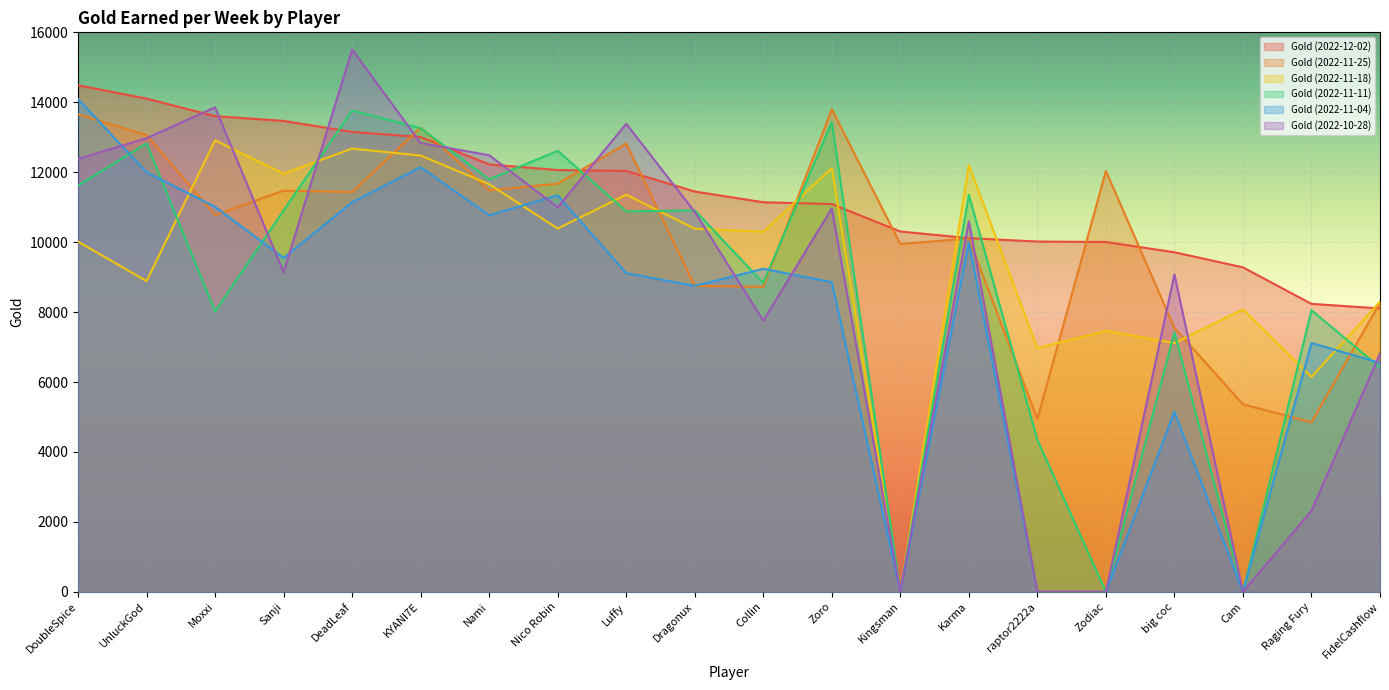

What is the difference between the maximum and minimum values in the Gold (2022-11-25) series?

8951